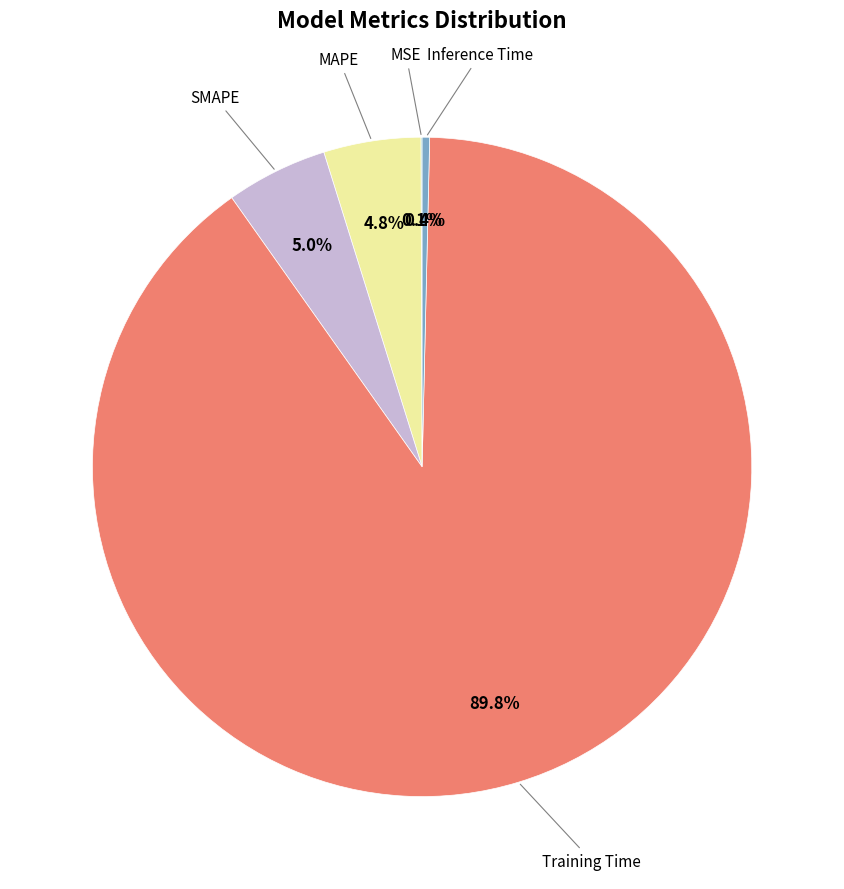

Is there any slice that represents more than half of the pie?

Yes